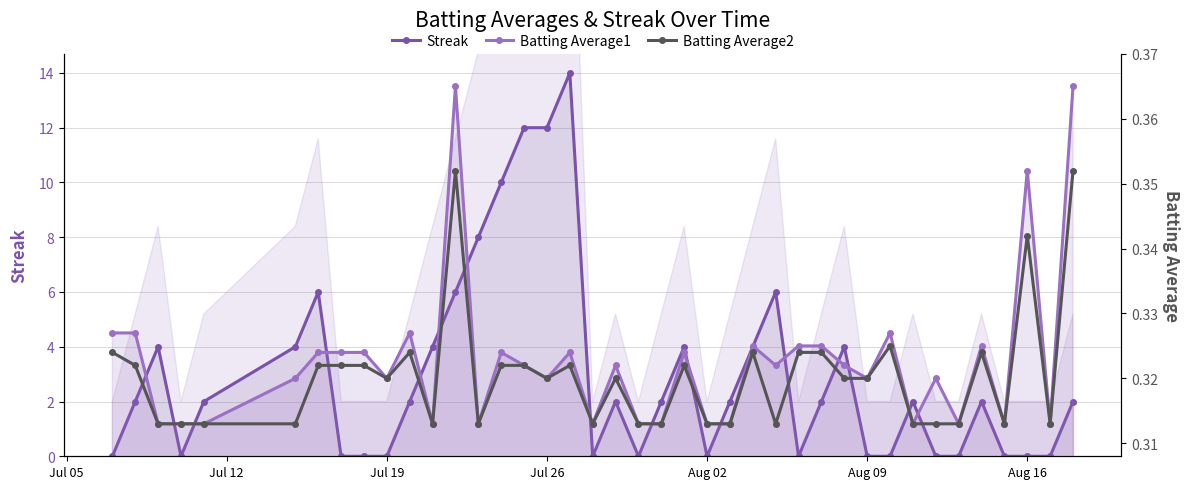

True or false: Batting Average2 and Batting Average1 cross at least once.

False